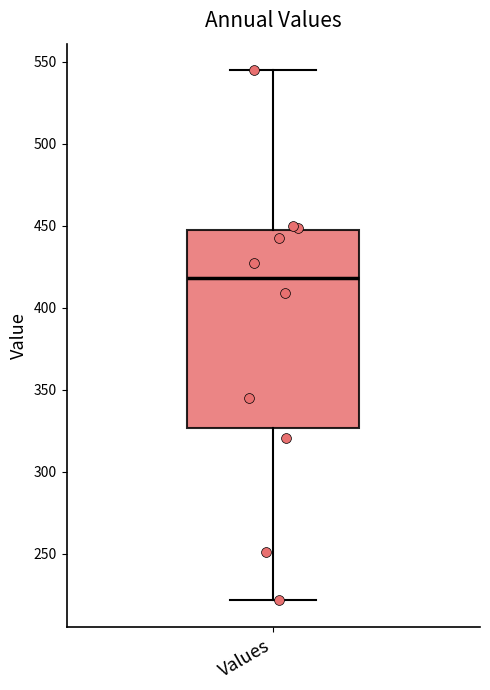

Read this box plot against the y-axis: the position of the median line, the range covered by the box, and the ends of both whiskers. The values are not printed on the chart, so give them approximately, as read against the axis.

median 420, box 325 to 445, whiskers 220 to 545